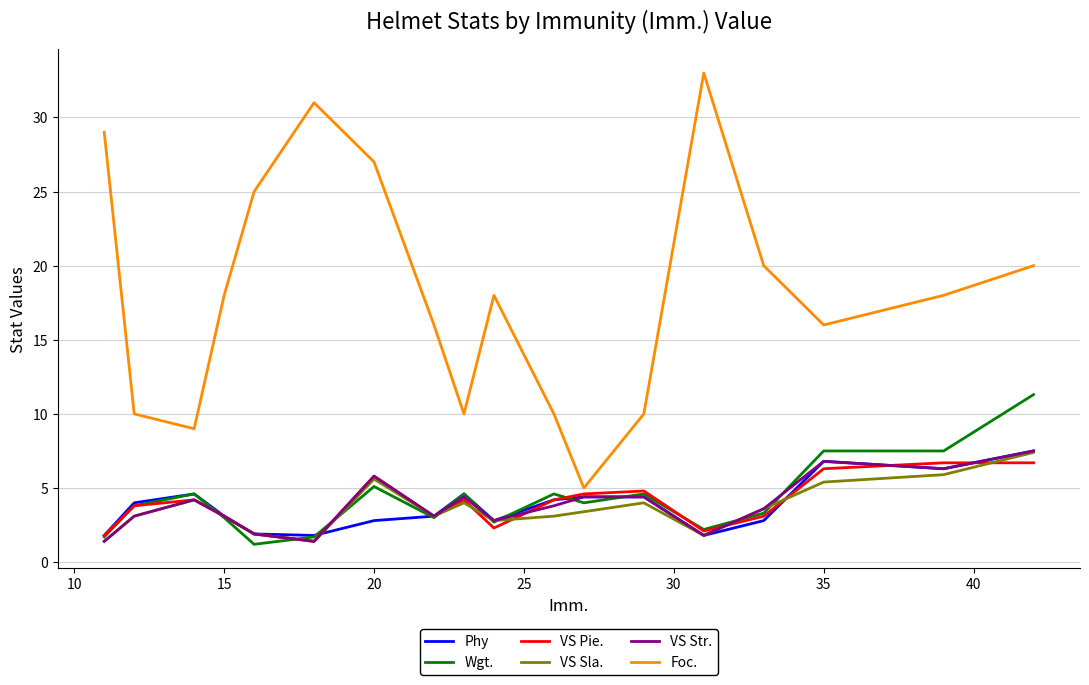

How many interior local valleys does the VS Pie. series have?

4